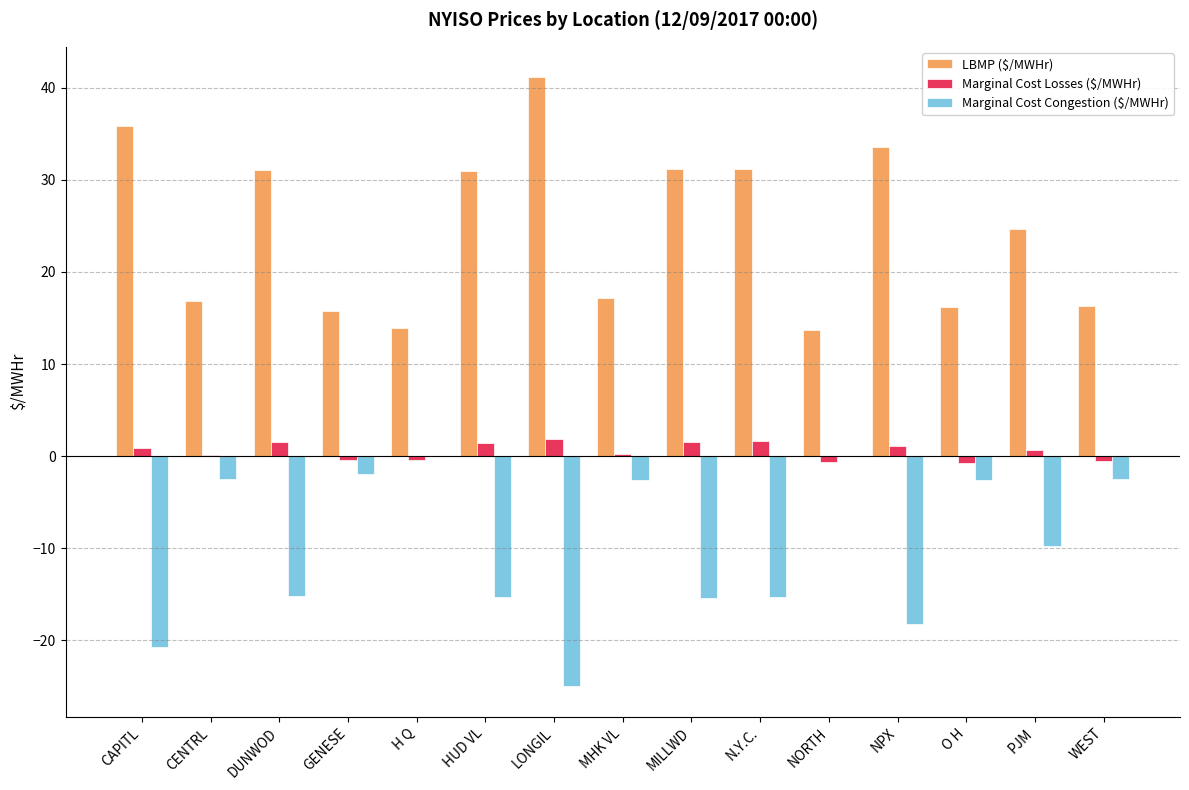

Where is LBMP ($/MWHr) nearest to the value 27?

PJM